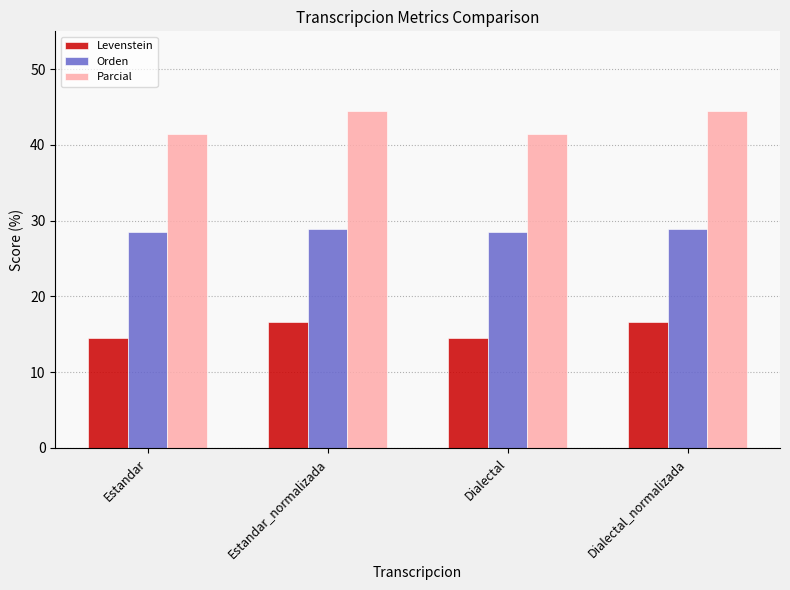

Which series changed the most between Estandar and Estandar_normalizada?

Parcial